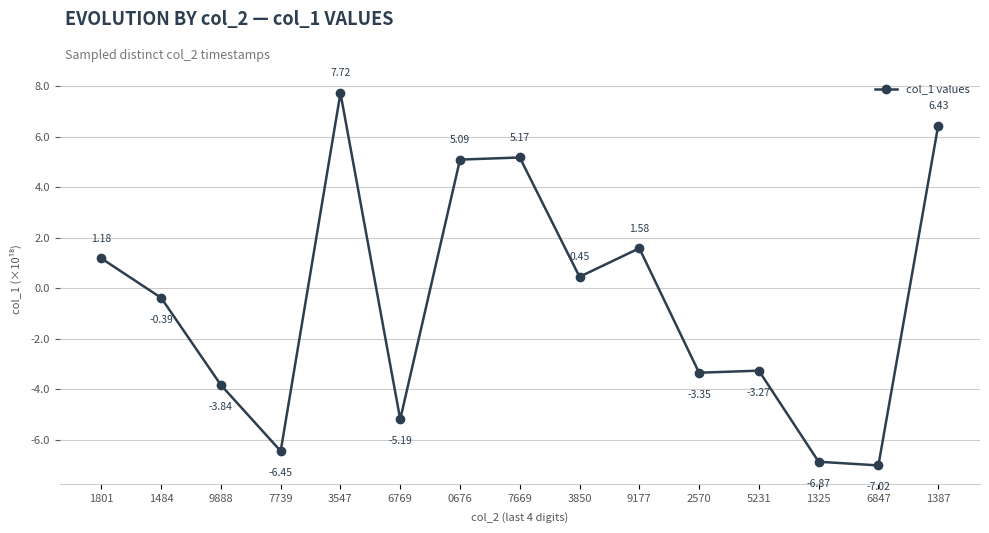

What is the label of the 6th point from the right?

9177